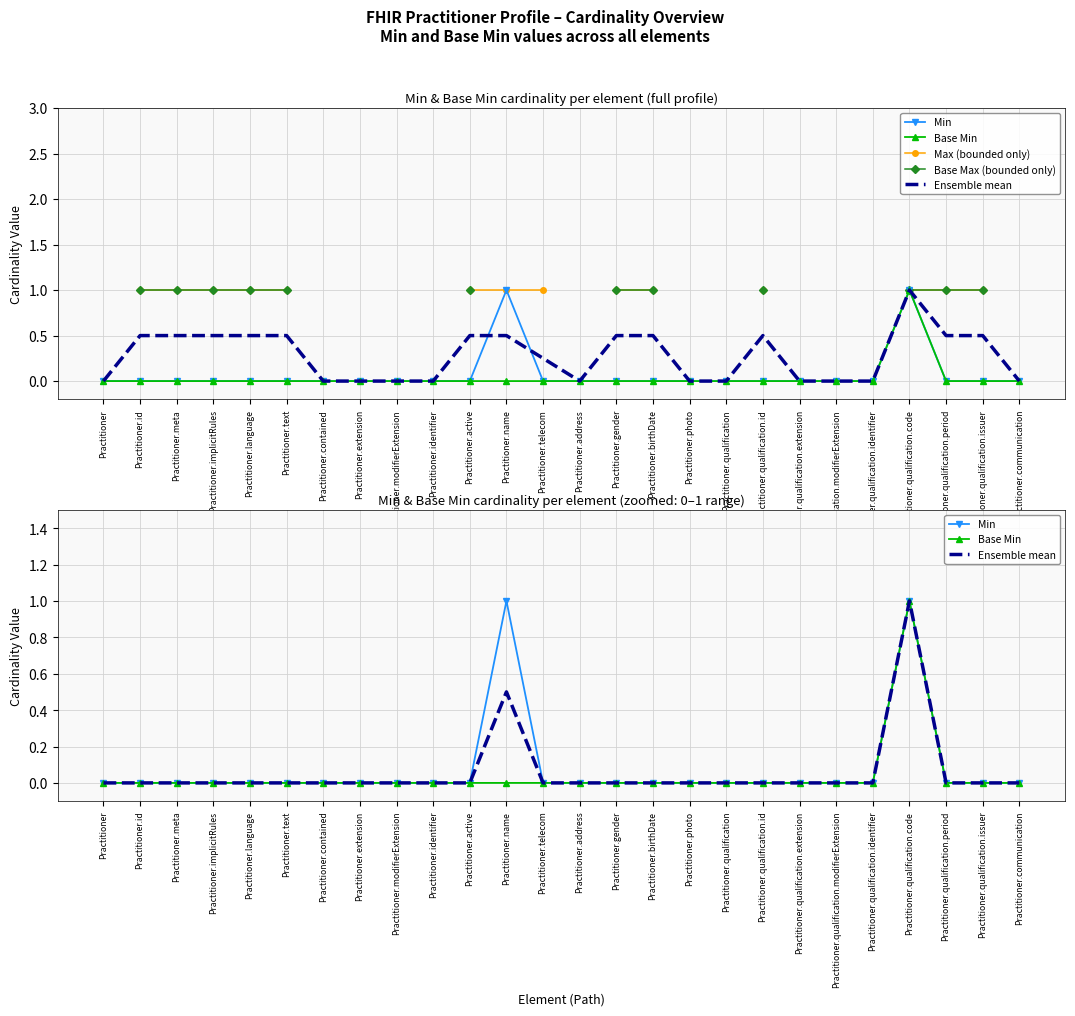

True or false: Max (bounded only) and Base Min cross at least once.

False